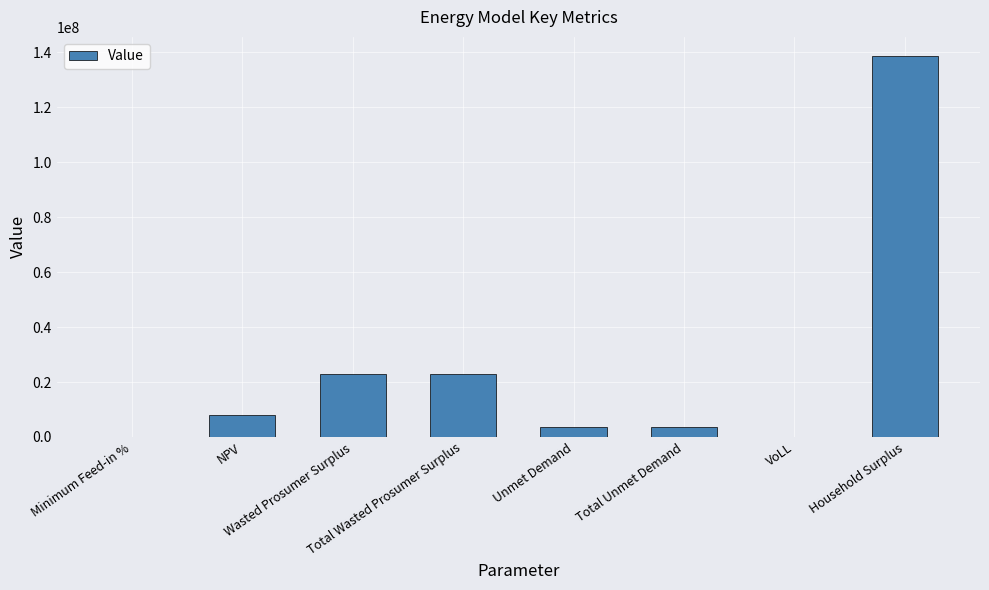

Count the number of values greater than 7965449.

4